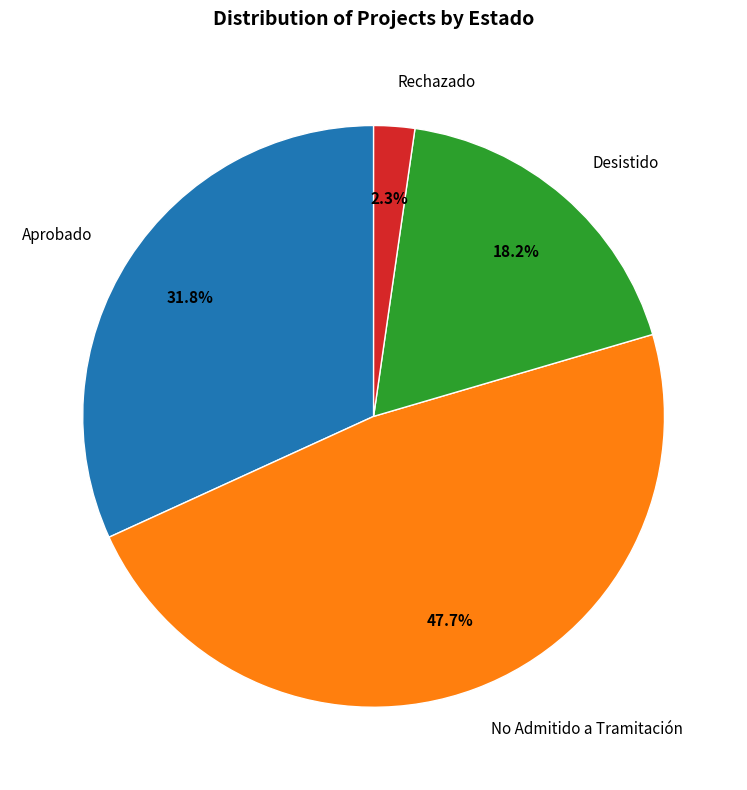

Does any single category account for the majority?

No